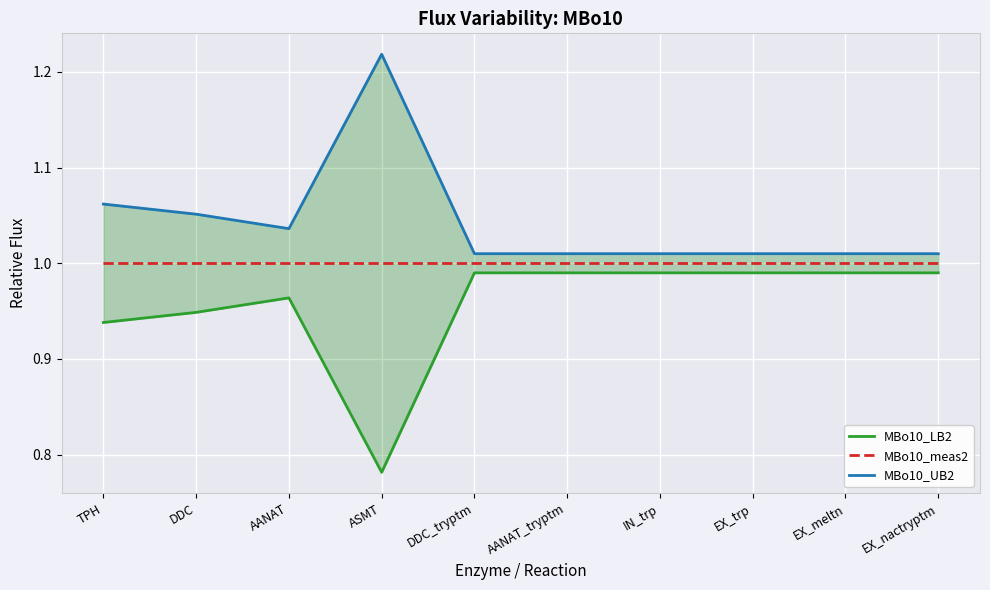

Between TPH and DDC_tryptm, which is larger?

DDC_tryptm